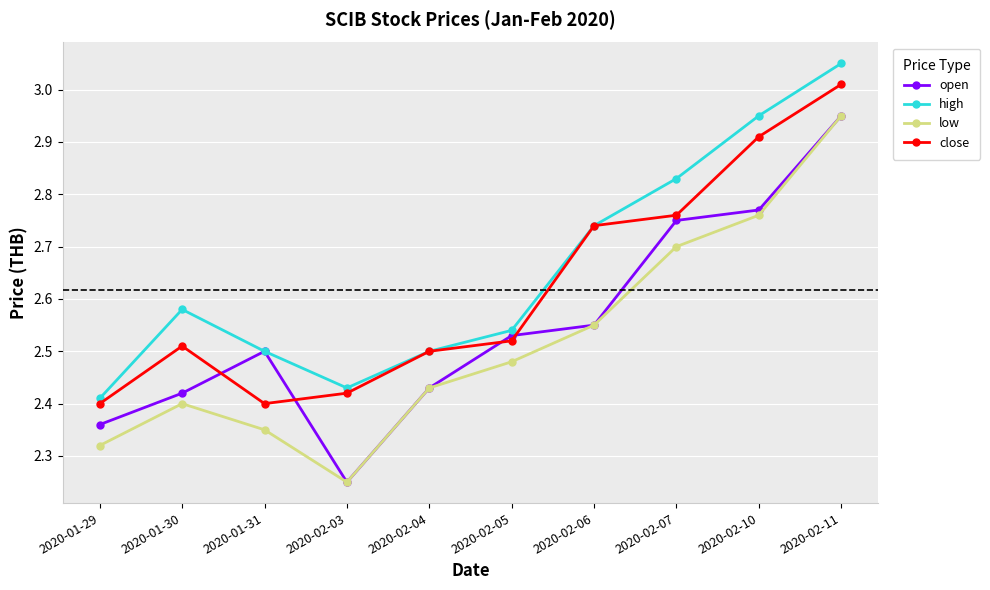

True or false: close and low intersect in this chart.

False